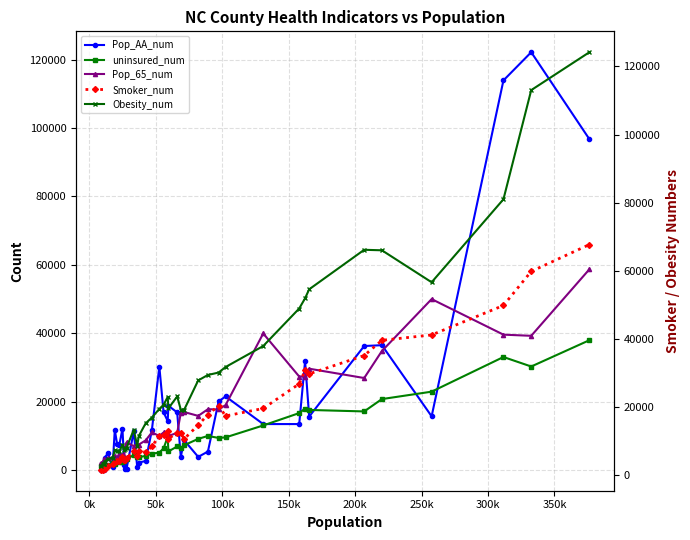

What is the maximum value for uninsured_num?

37955